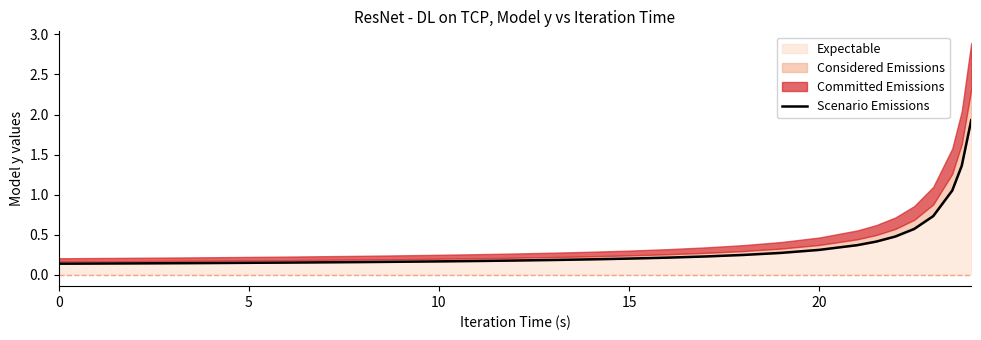

What is the value of the 6th point from the left?

0.2